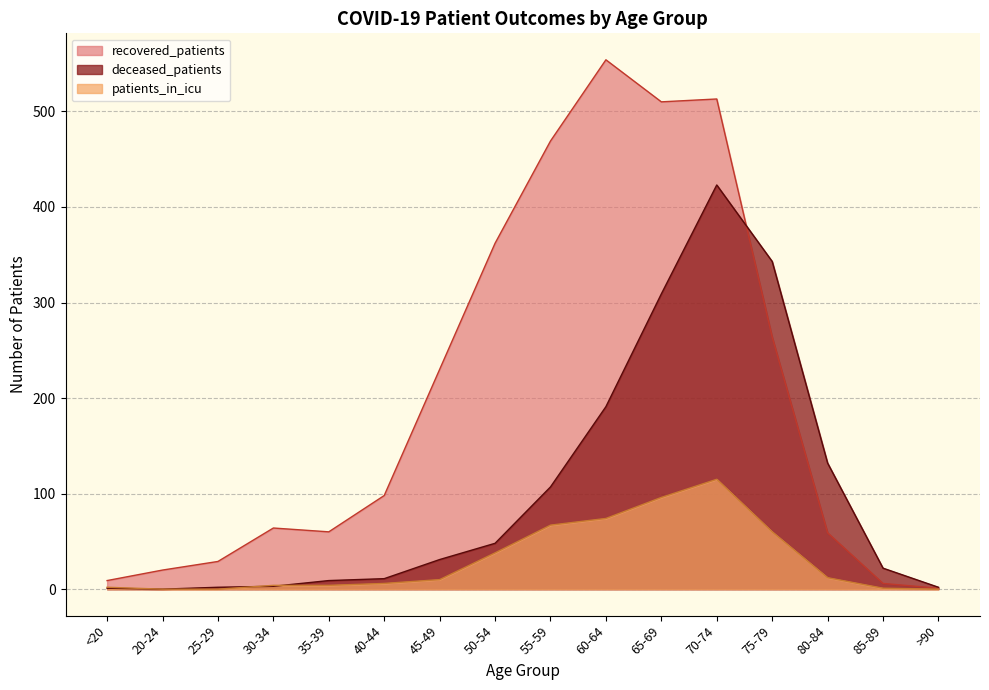

How many values in the recovered_patients series exceed 98?

7